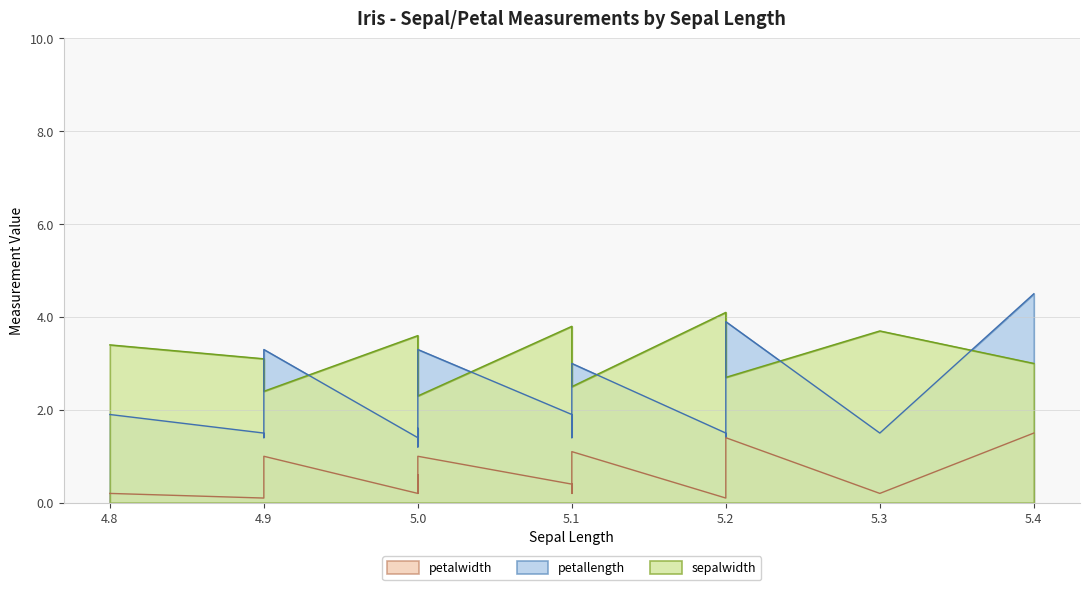

Does the chart have visible grid lines?

Yes